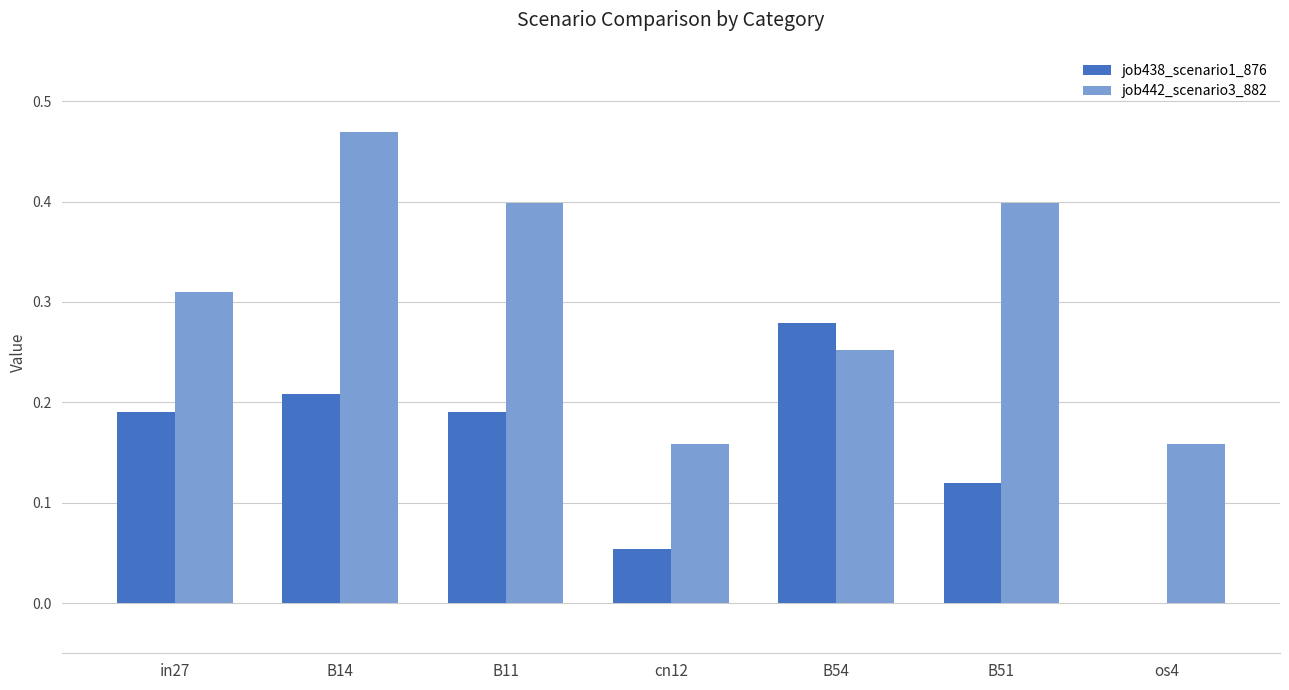

Count the number of data series in this chart.

2